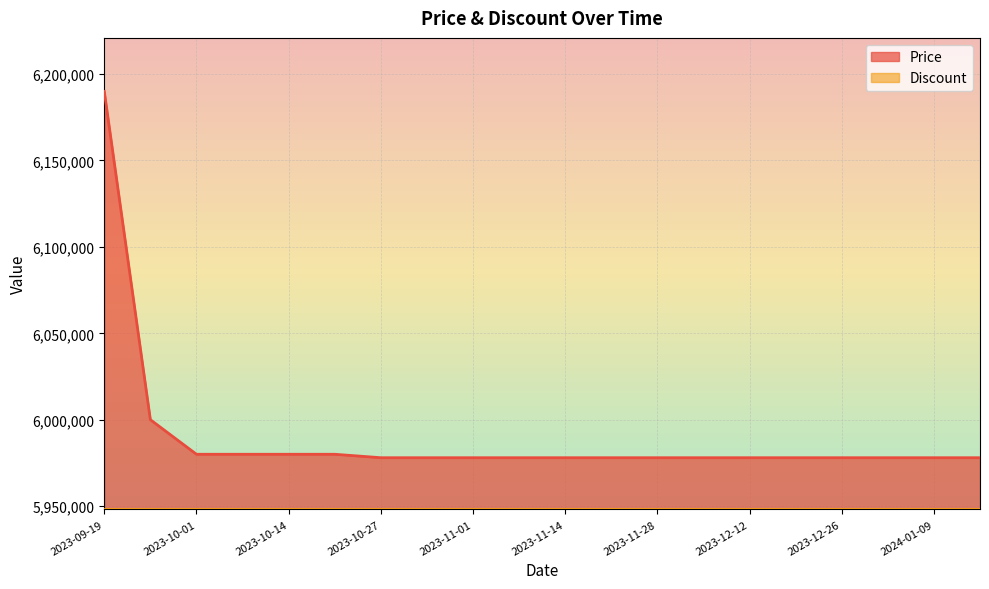

What value does the data have at 2023-12-05?

5978000